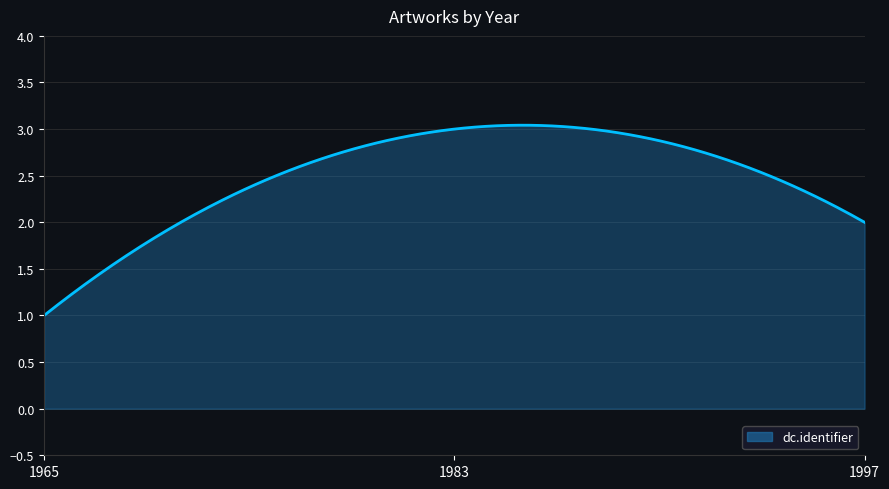

How many values are between 1 and 3?

3